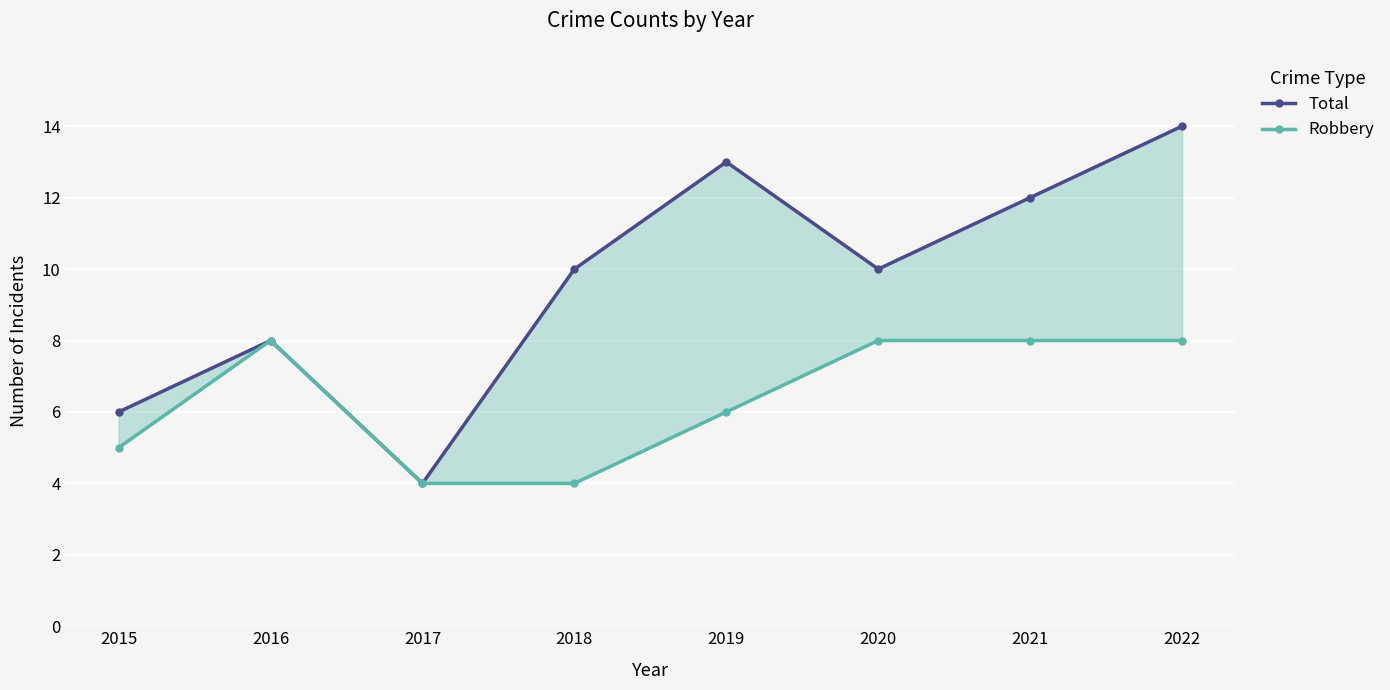

Is it true that Total equals 2 at 2017?

False